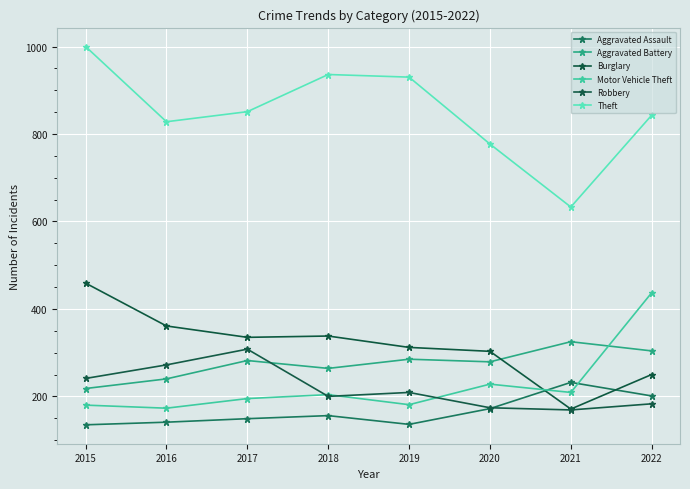

What value does the Motor Vehicle Theft series have at 2017?

195